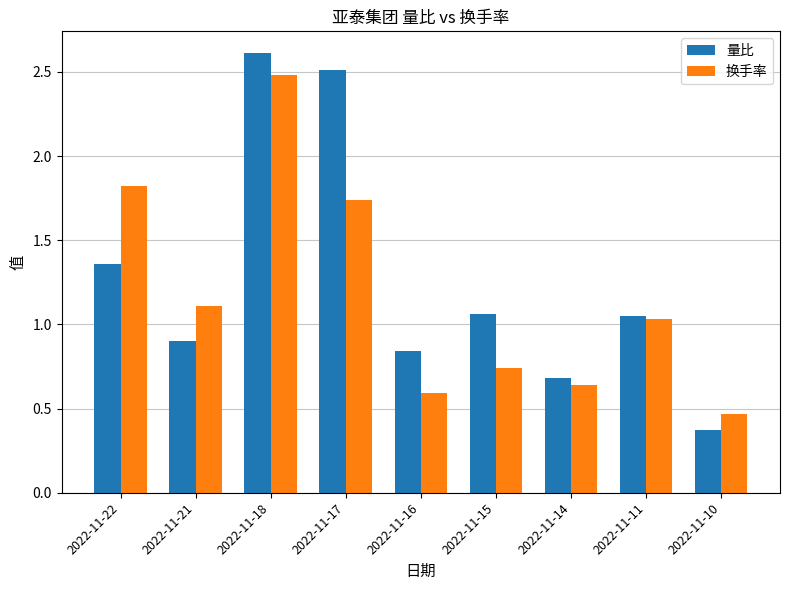

Where does the 换手率 series first go above 1?

2022-11-22